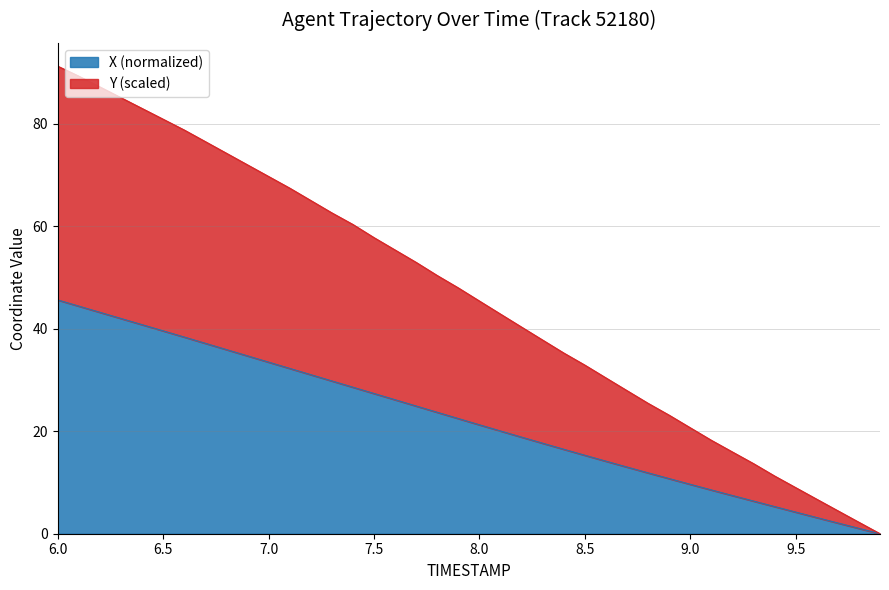

True or false: X and Y cross at least once.

False